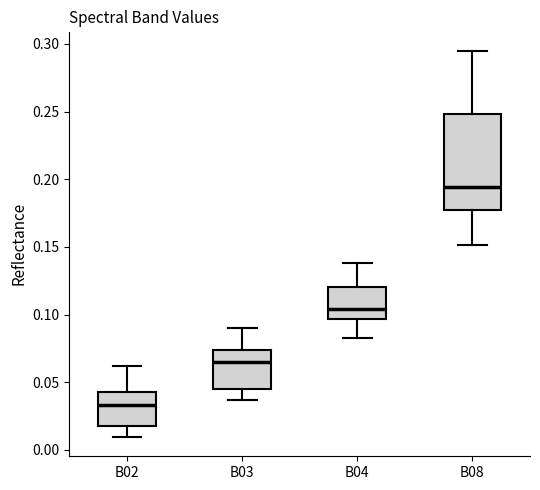

Reading left to right, transcribe this box plot: for each box, give where its median line is, the range the box spans, and where its two whiskers end, as read against the y-axis. The values are not printed on the chart, so give them approximately, as read against the axis.

B02: median 0.035, box 0.015 to 0.045, whiskers 0.010 to 0.060
B03: median 0.065, box 0.045 to 0.075, whiskers 0.035 to 0.090
B04: median 0.105, box 0.095 to 0.120, whiskers 0.085 to 0.140
B08: median 0.195, box 0.175 to 0.250, whiskers 0.150 to 0.295